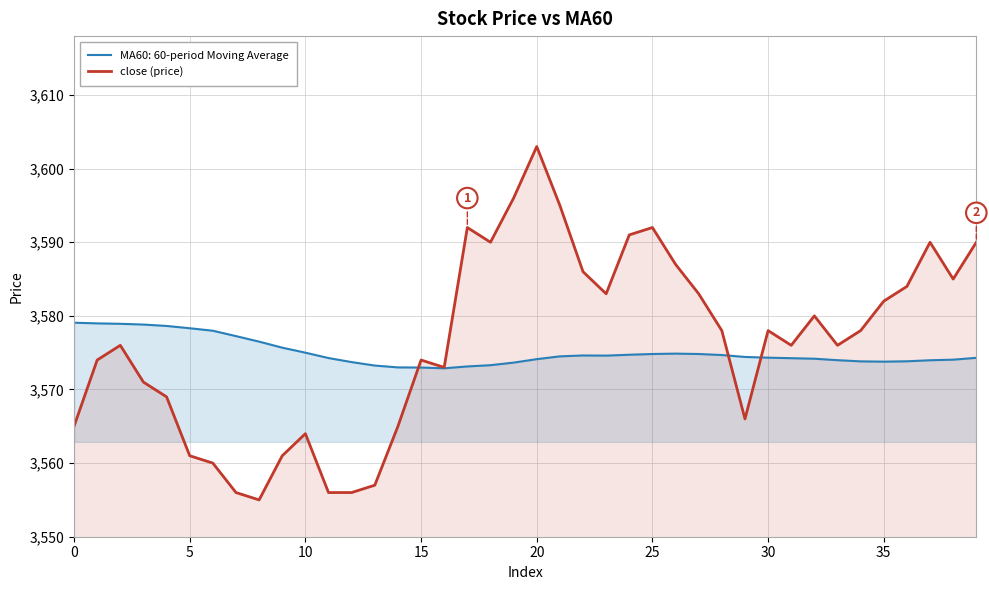

Does the chart have visible grid lines?

Yes